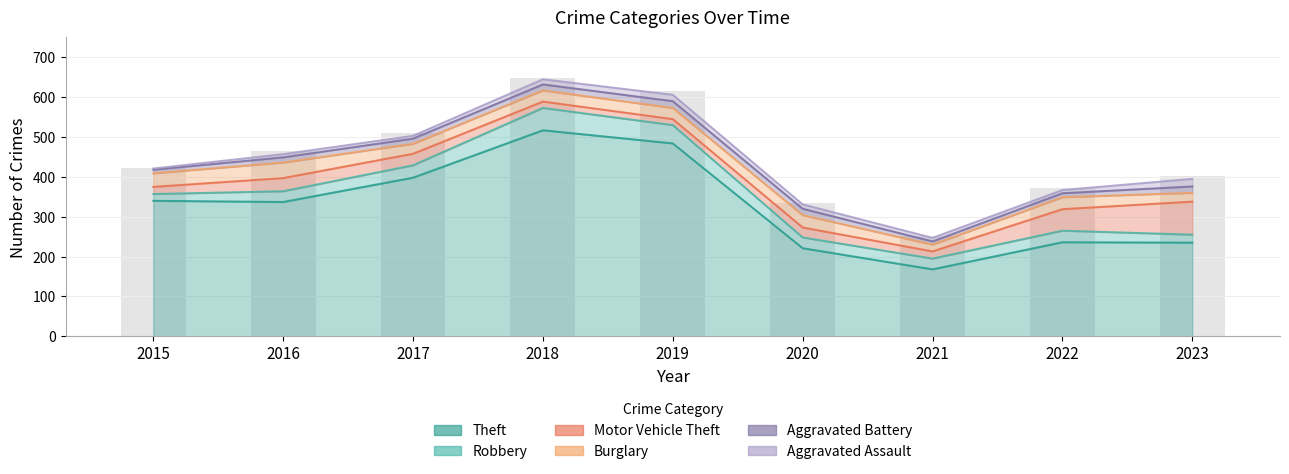

List the series in order of their peak value, highest first.

Theft, Motor Vehicle Theft, Robbery, Burglary, Aggravated Assault, Aggravated Battery